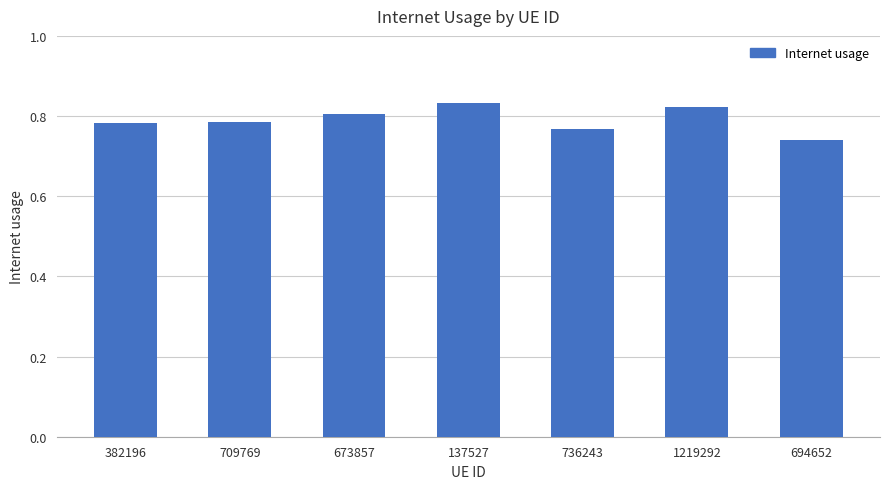

Which label corresponds to the smallest value in the chart?

694652